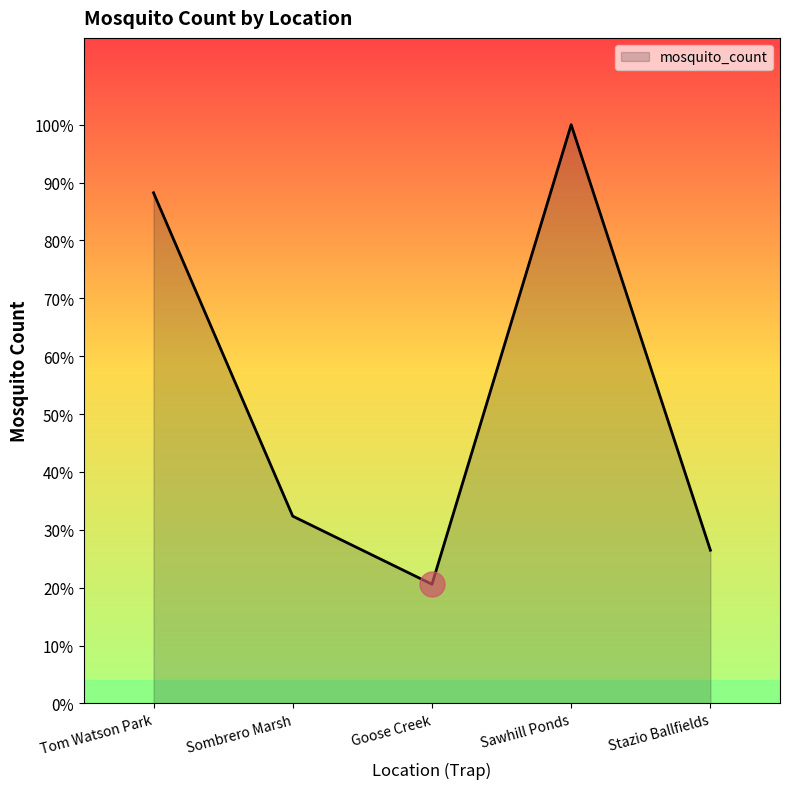

Does the chart display data point markers on the line(s)?

No